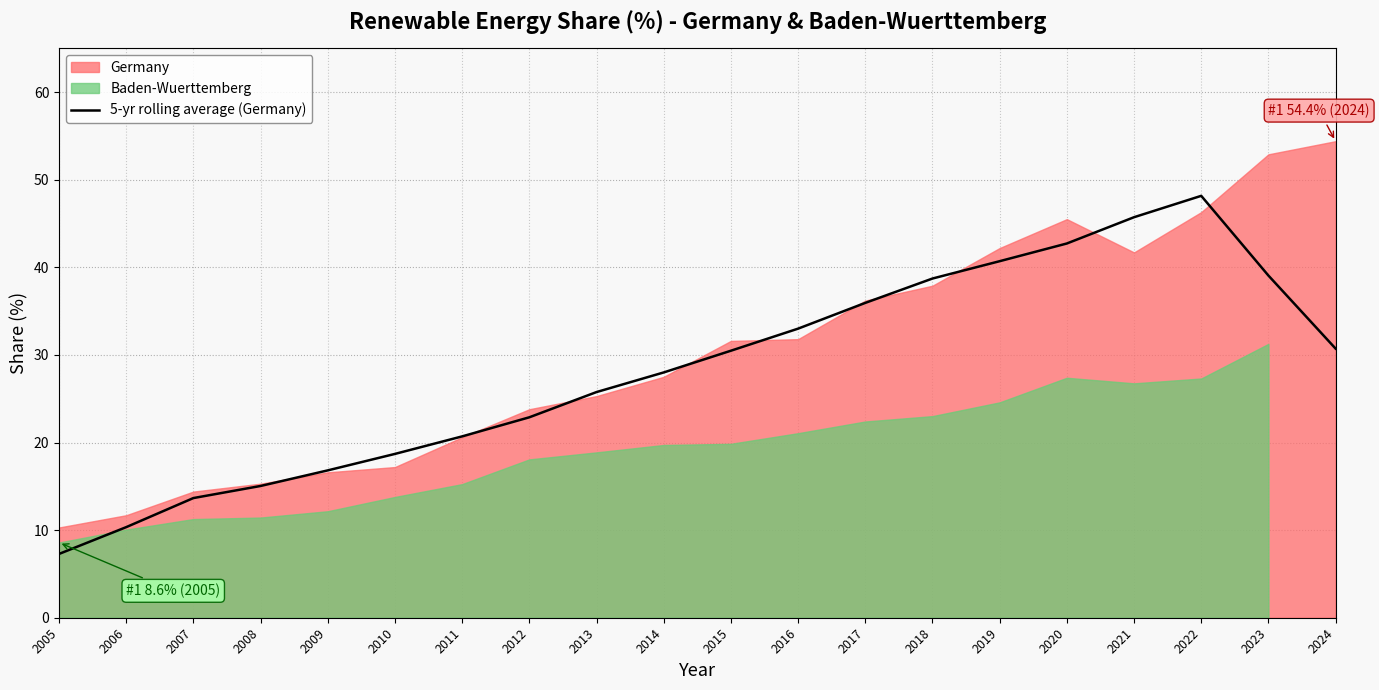

Which label corresponds to the smallest value in the chart?

2005